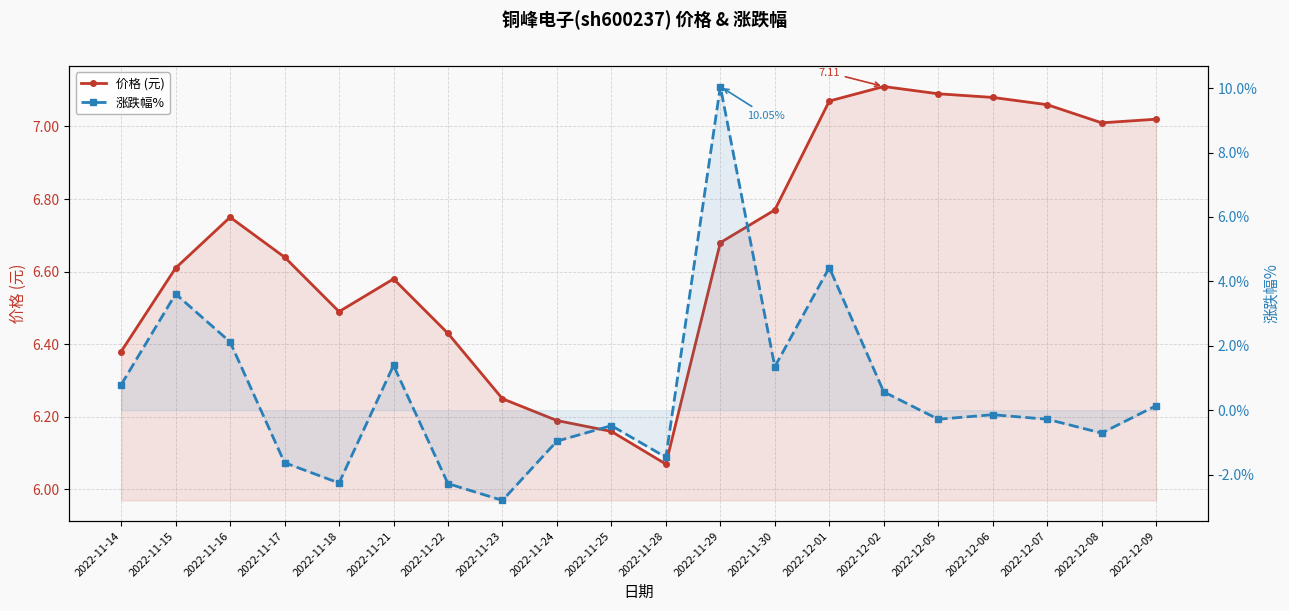

Which series has the largest range (max minus min)?

涨跌幅%